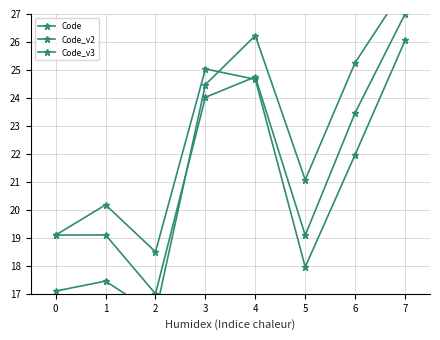

Where is the first local maximum for Code_v2?

1